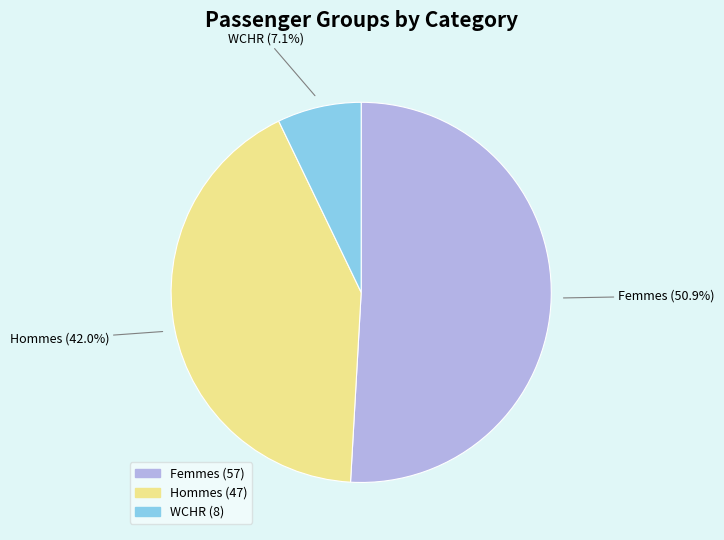

True or false: WCHR accounts for 17% of the total.

False